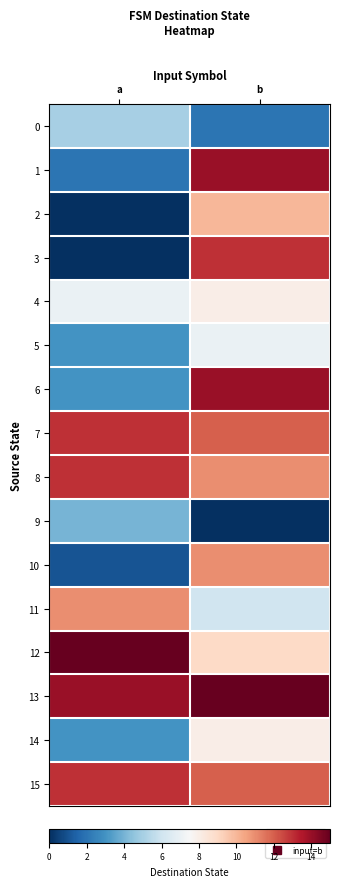

Reading right to left, what are all the values shown in this chart?

0: b=2	a=5
1: b=14	a=2
2: b=10	a=0
3: b=13	a=0
4: b=8	a=7
5: b=7	a=3
6: b=14	a=3
7: b=12	a=13
8: b=11	a=13
9: b=0	a=4
10: b=11	a=1
11: b=6	a=11
12: b=9	a=15
13: b=15	a=14
14: b=8	a=3
15: b=12	a=13